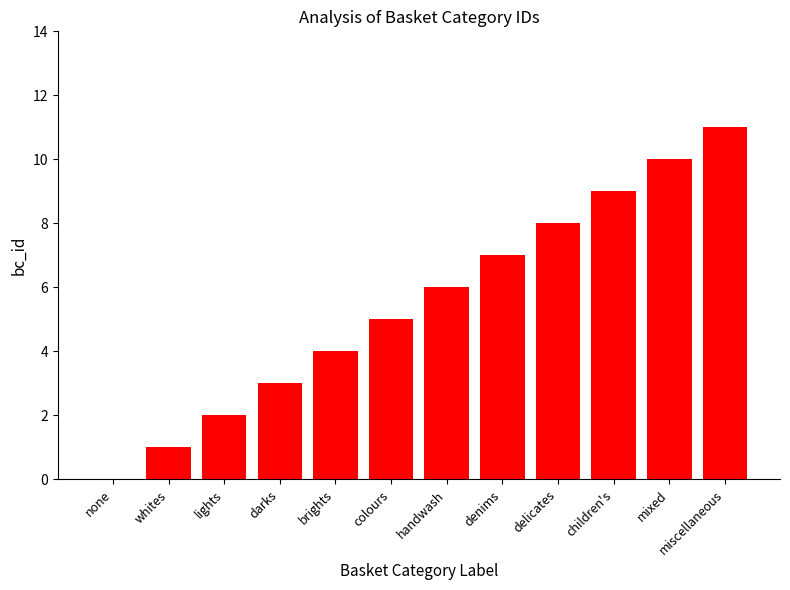

At which label is the value closest to 5?

colours